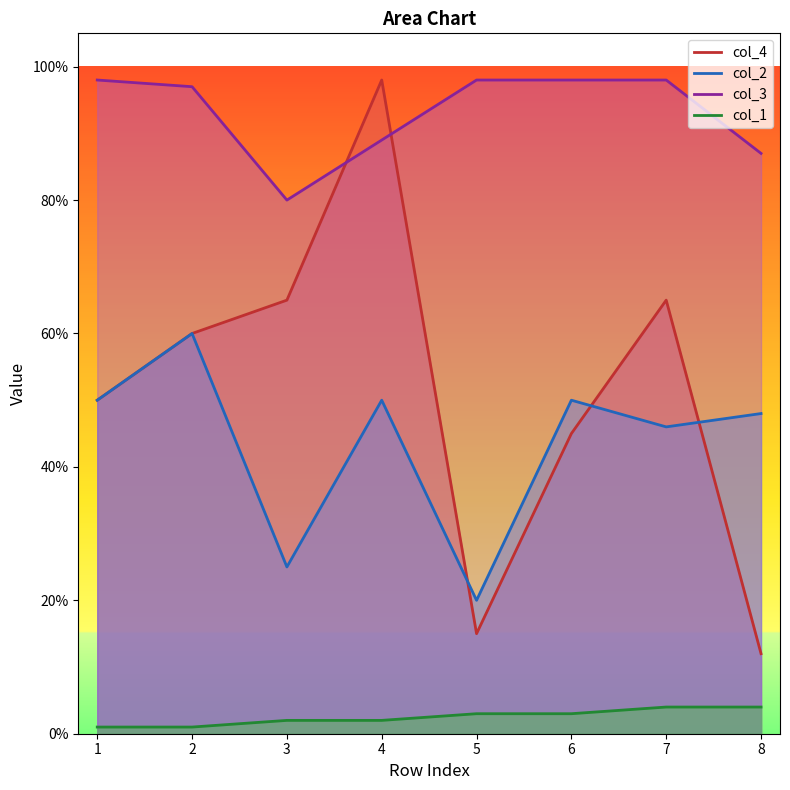

Which series ends up on top after the final intersection of col_4 and col_3?

col_3